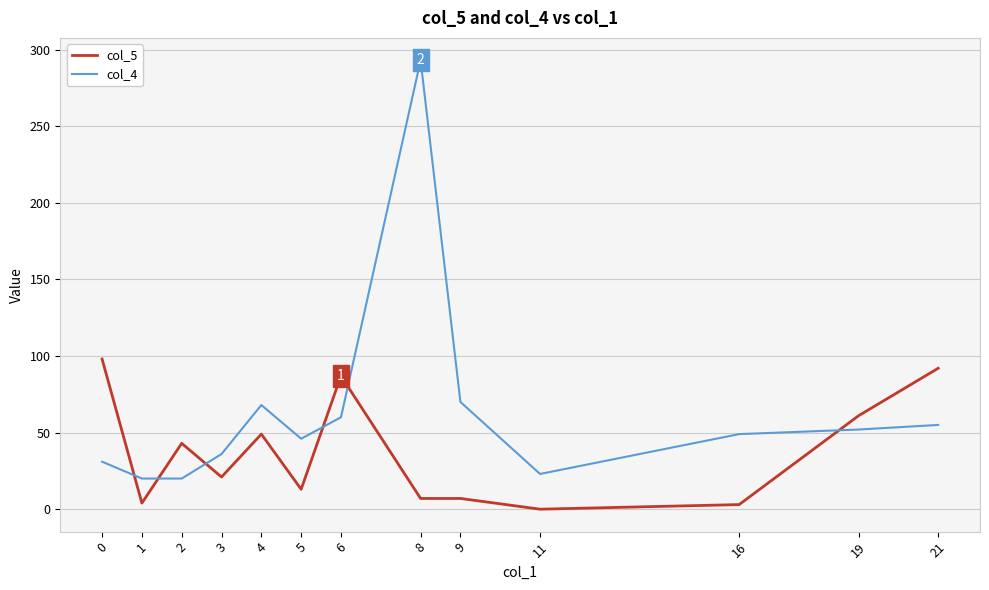

Which category has the highest value in the col_4 series?

8